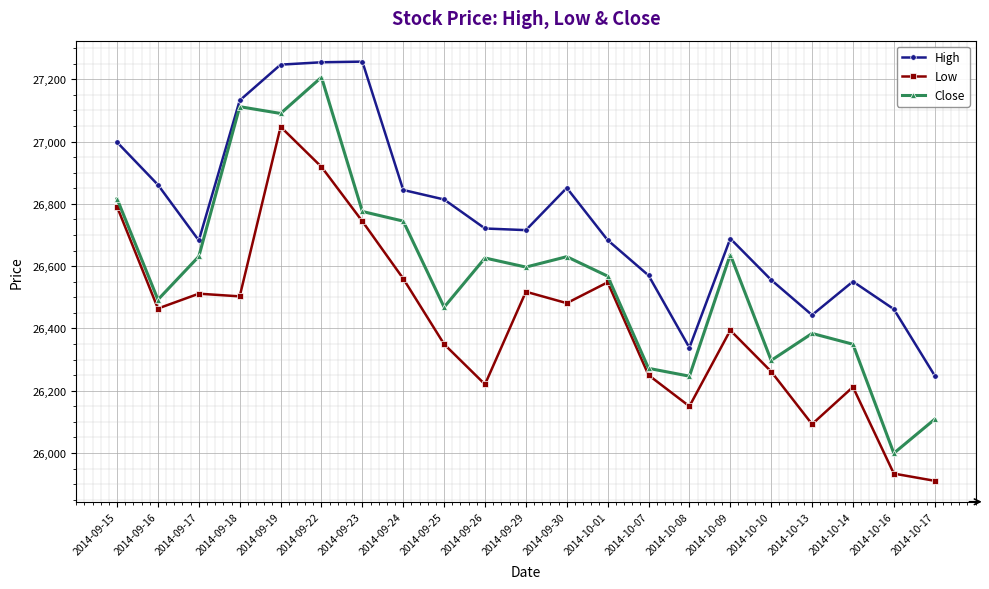

At 2014-09-30, list the series in order from largest to smallest.

High, Close, Low